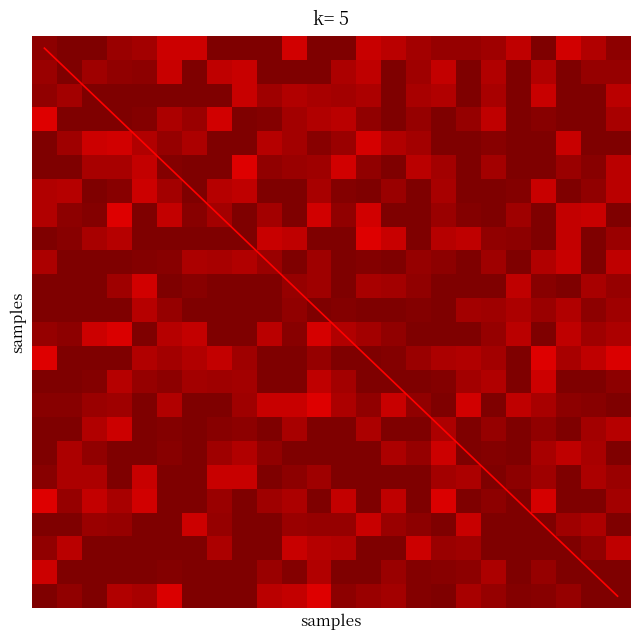

Which label corresponds to the largest value in the chart?

23